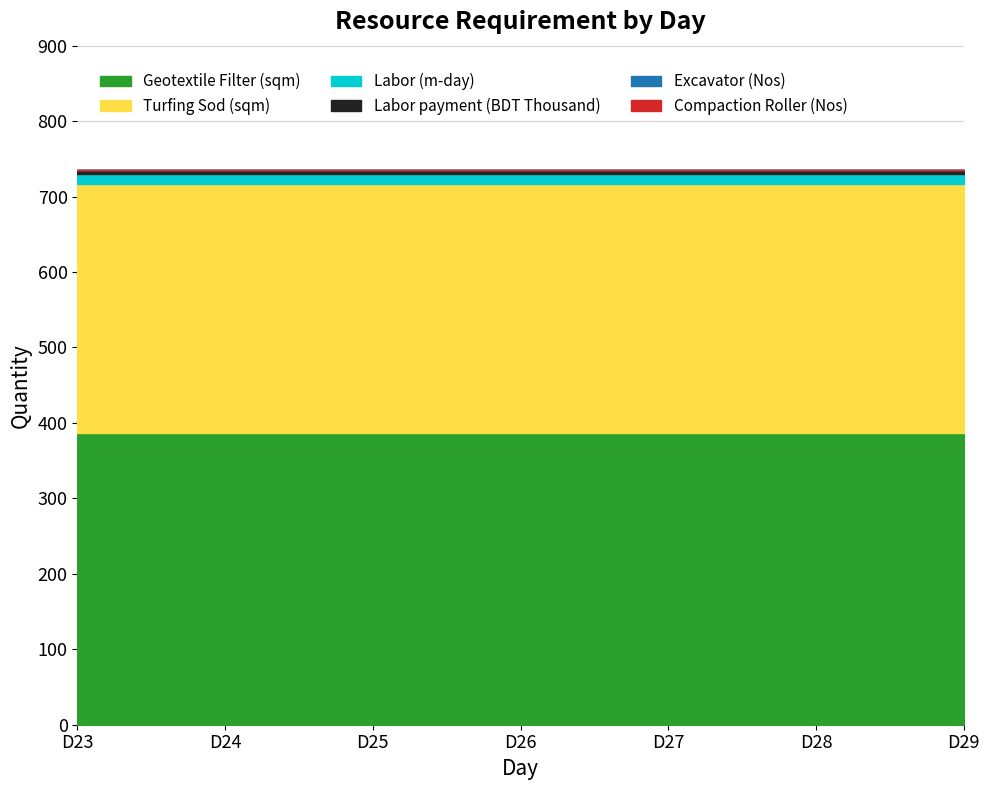

At which label does Geotextile Filter (sqm) reach its minimum?

D23